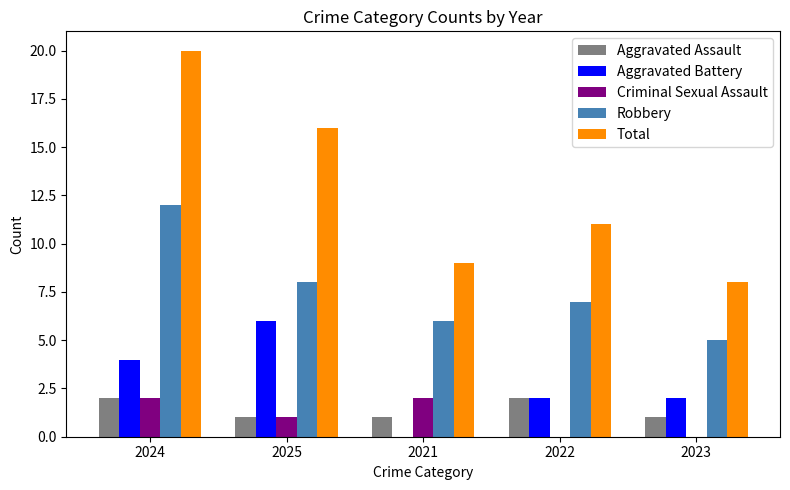

Are the bars grouped side by side (vs. stacked)?

Yes